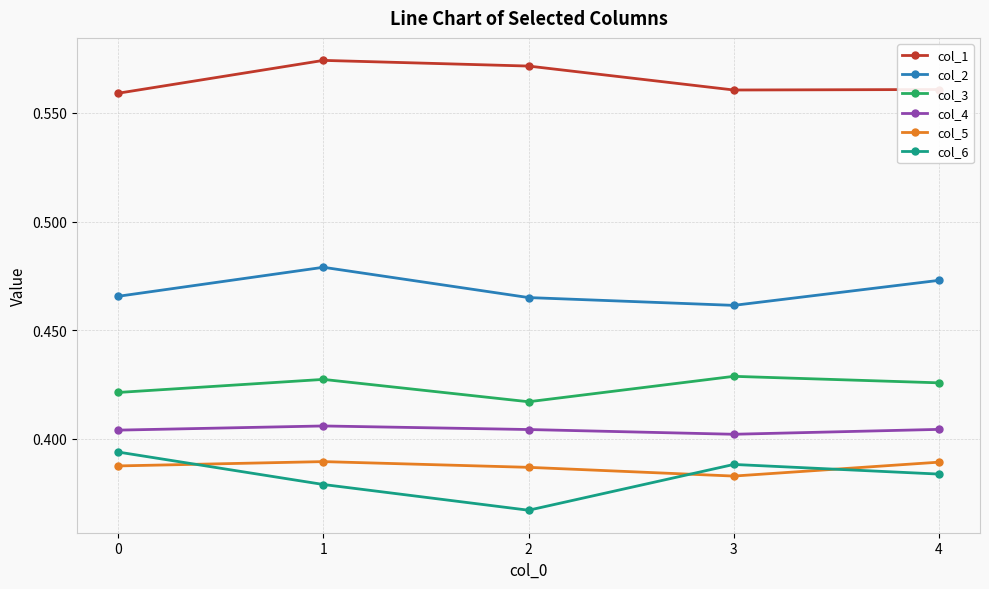

True or false: col_5 and col_1 intersect in this chart.

False